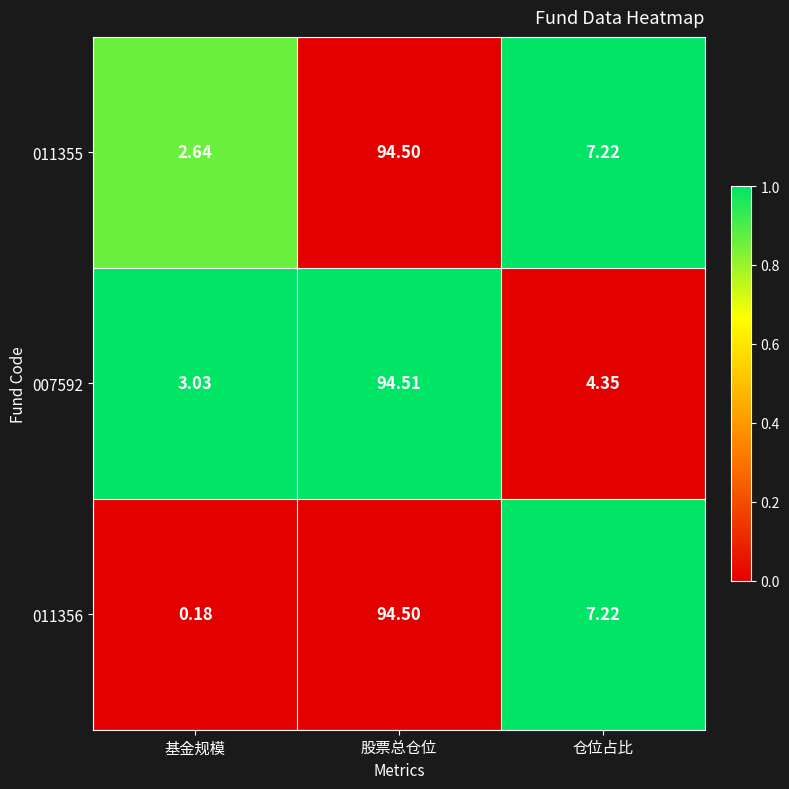

Which label corresponds to the smallest value in the chart?

基金规模